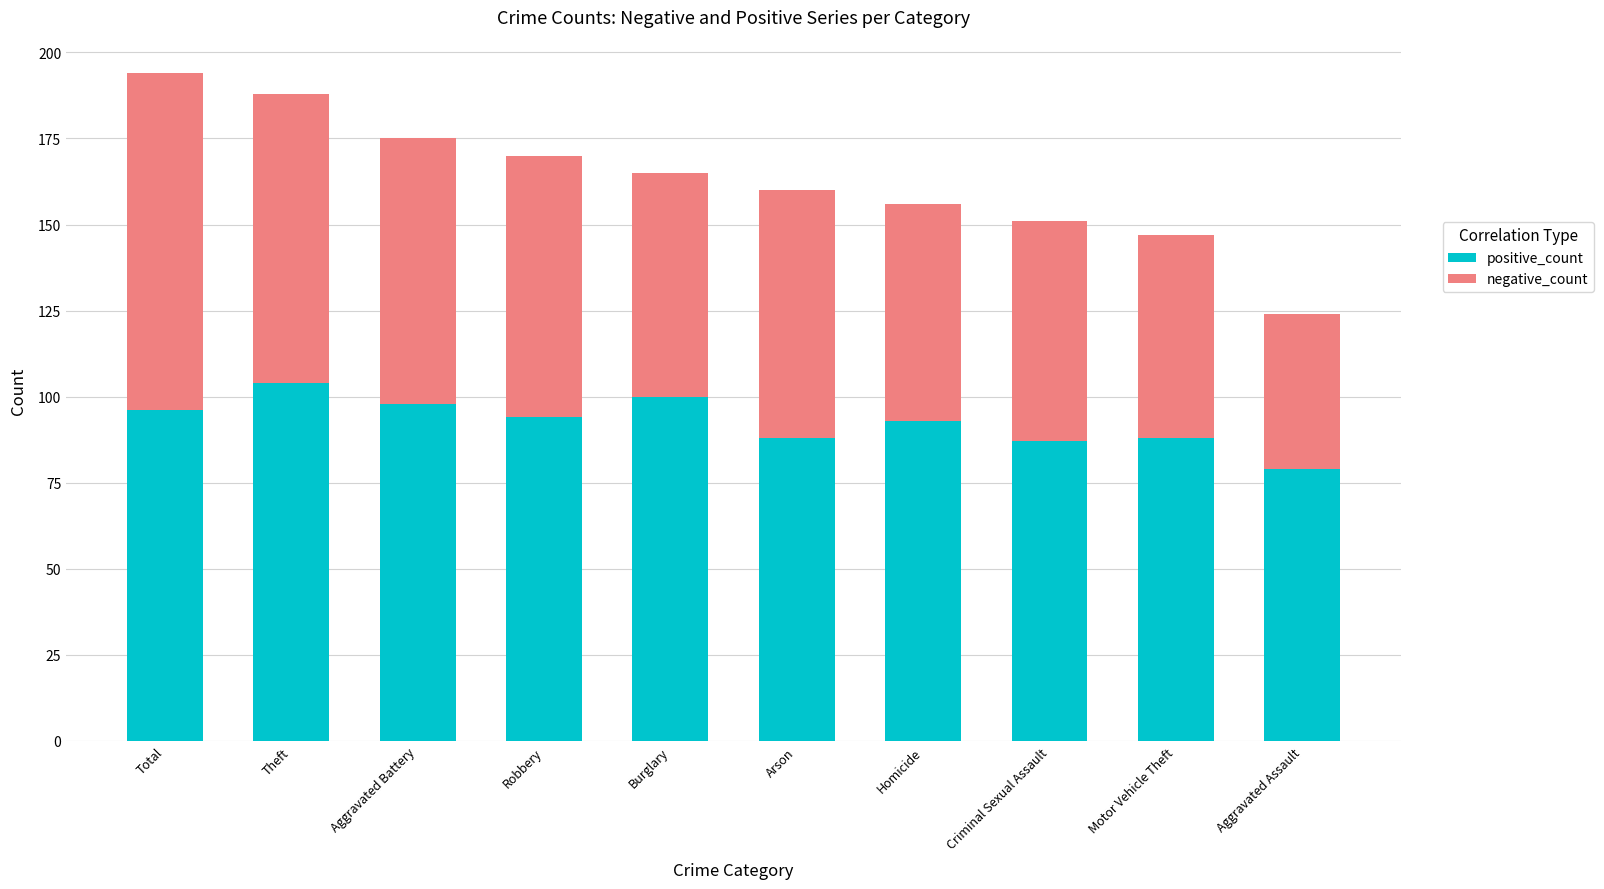

True or false: positive_count has a value of 134 at Total.

False